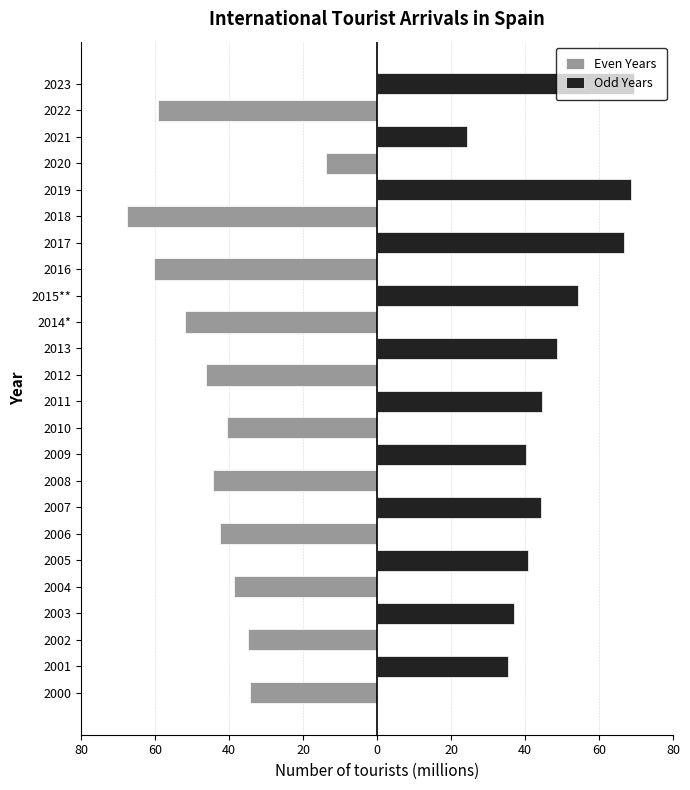

How many bars are there in each group?

2